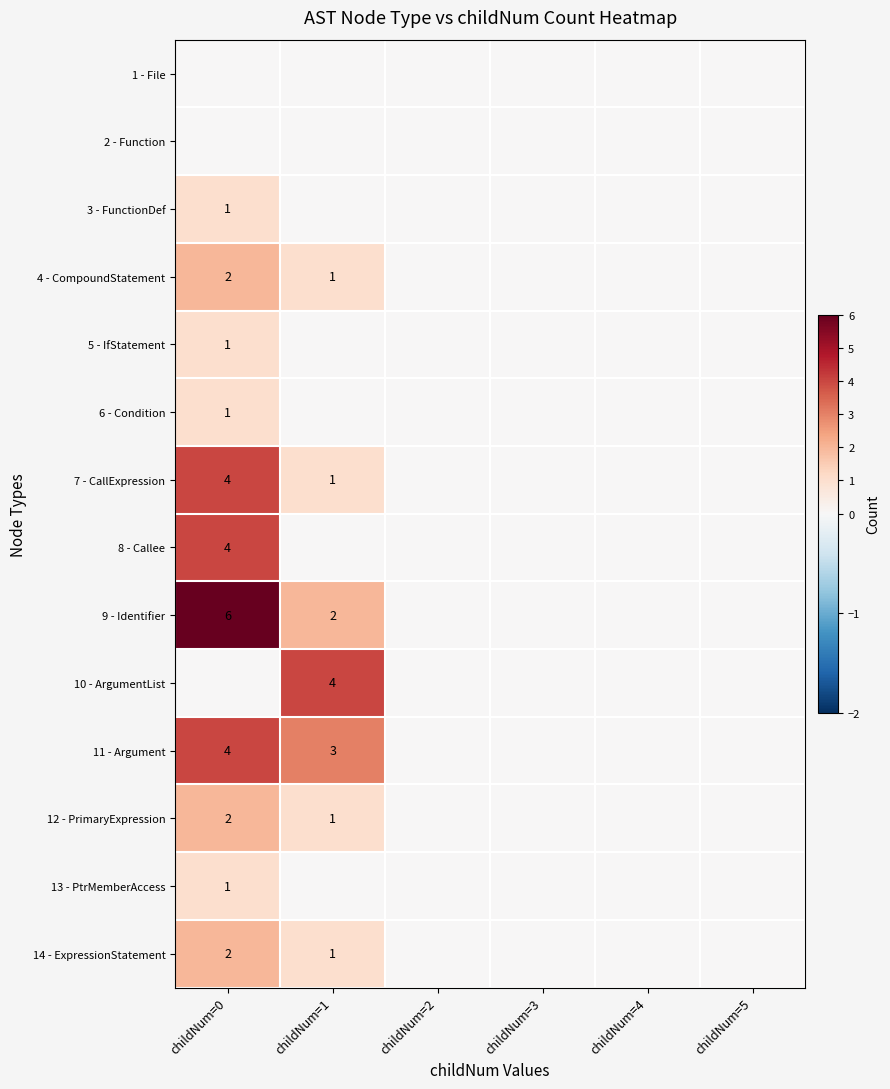

The 10 - ArgumentList series shows 4 at childNum=1. True or false?

True